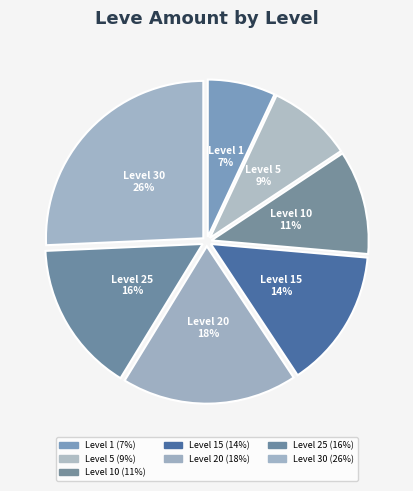

Count the number of slices in the pie.

7